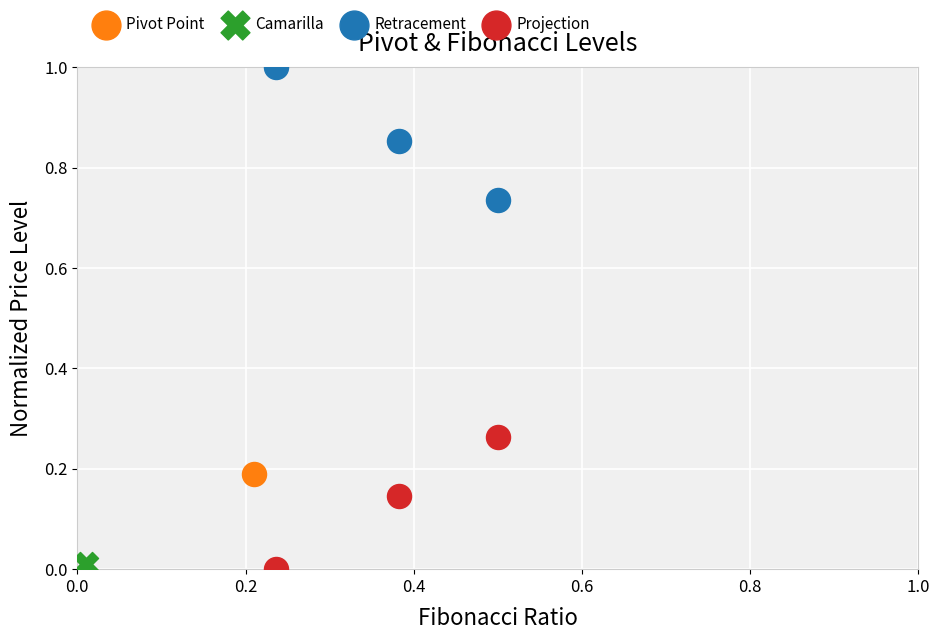

Which series reaches the minimum Y coordinate?

Projection